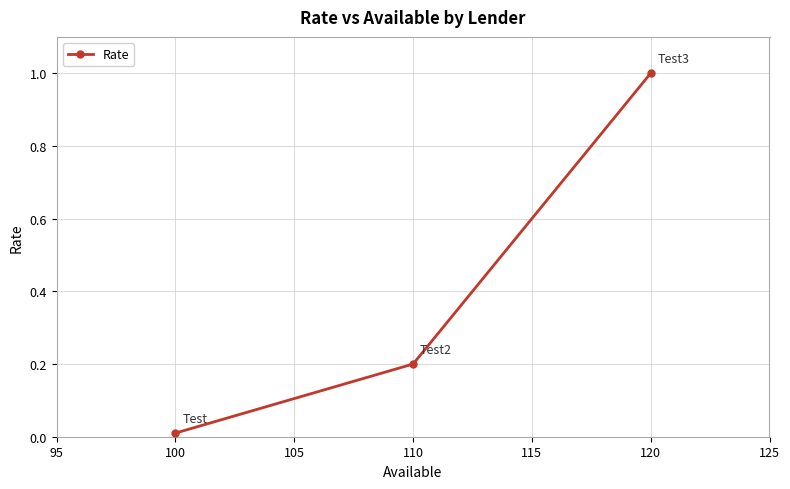

The value at 120 is 1.8. True or false?

False